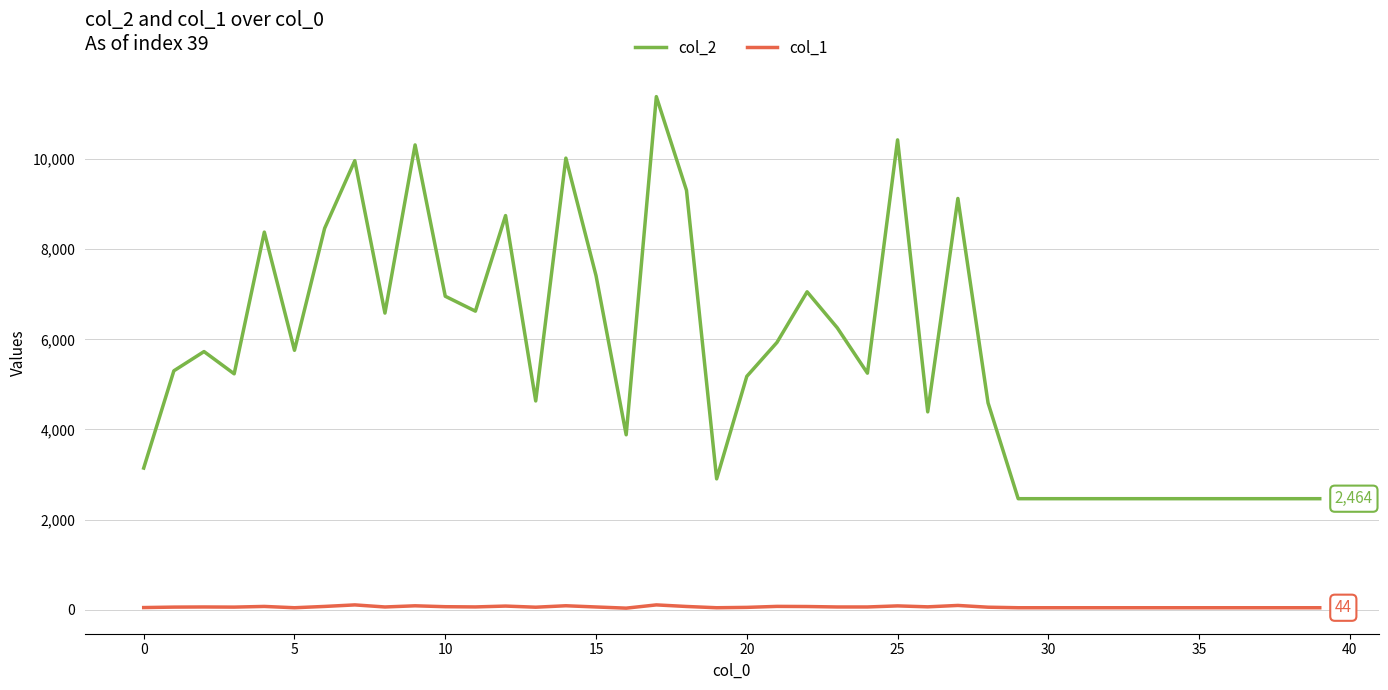

At how many categories does at least one series exceed 6439?

15